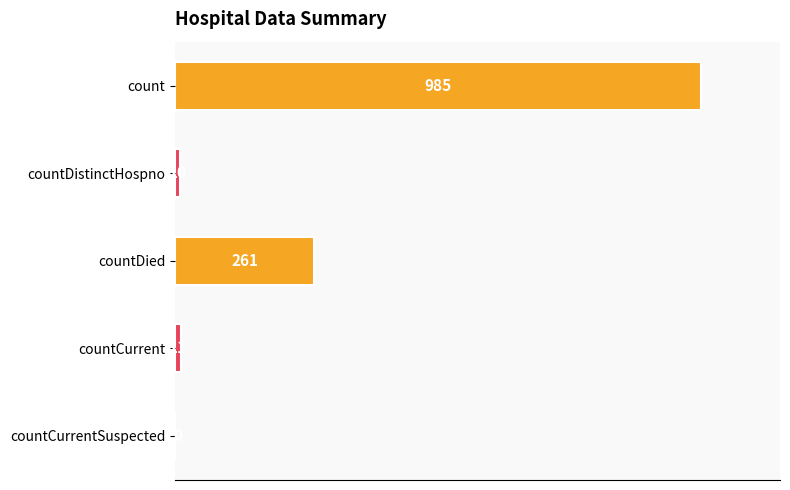

Reading top to bottom, extract all data points from this chart.

count=985	countDistinctHospno=10	countDied=261	countCurrent=11	countCurrentSuspected=0